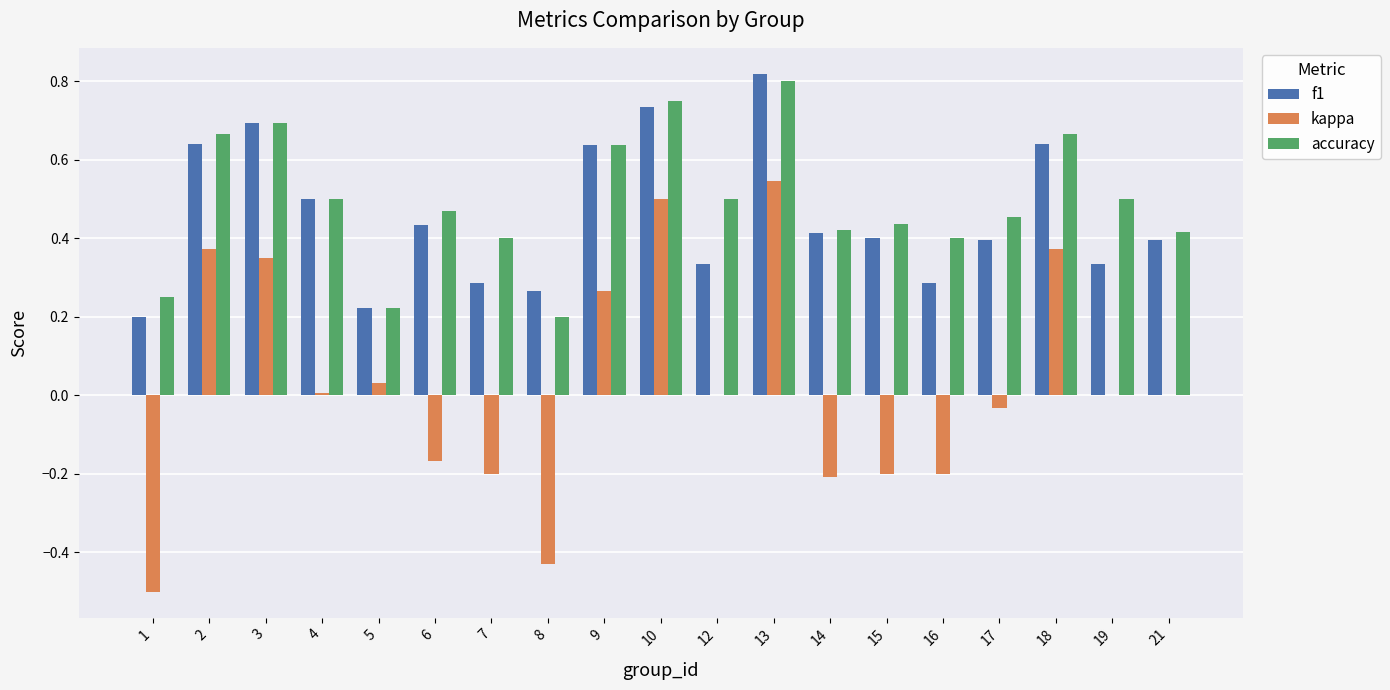

The value of f1 at 4 is 0.3. True or false?

False